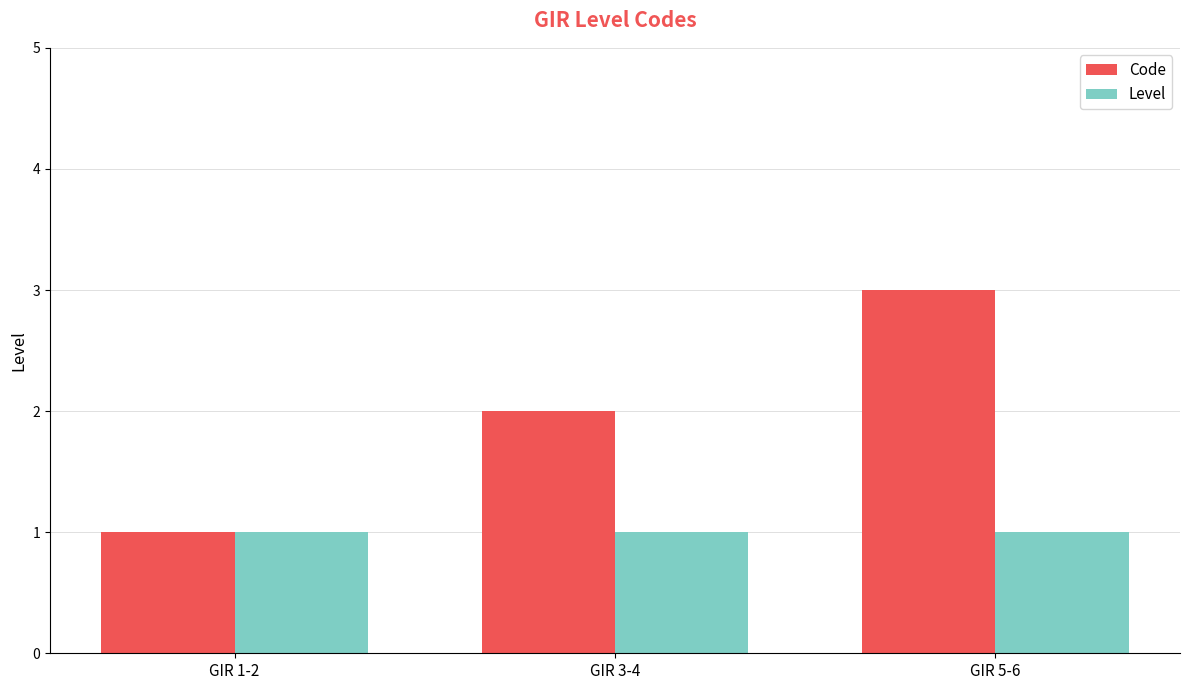

What is the smallest value displayed?

1